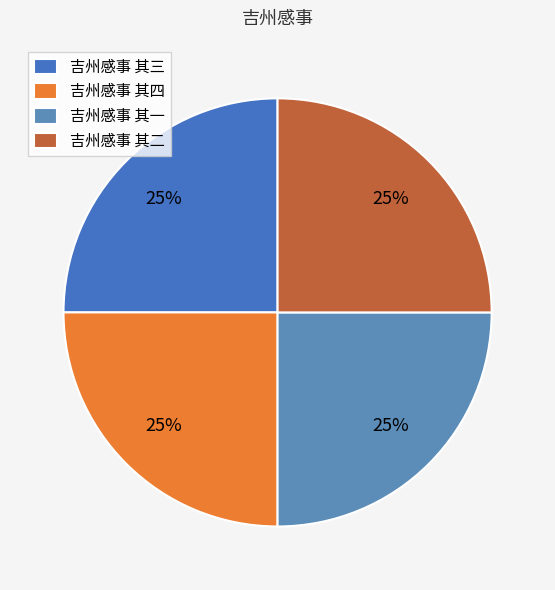

What percentage do 吉州感事 其一 and 吉州感事 其四 together represent?

50.0%